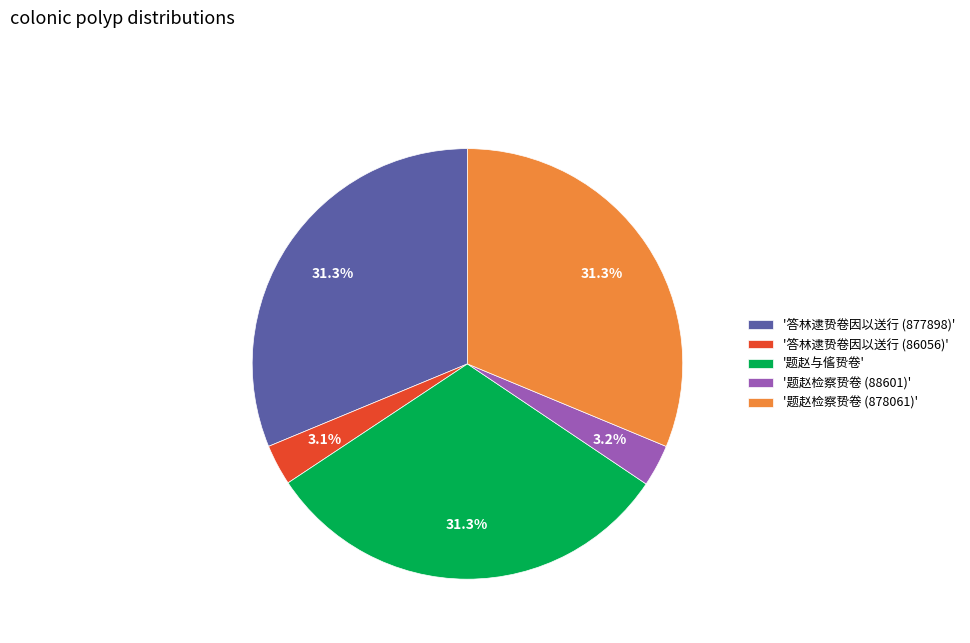

Is '答林逮贽卷因以送行 (86056)' the majority of the pie?

No